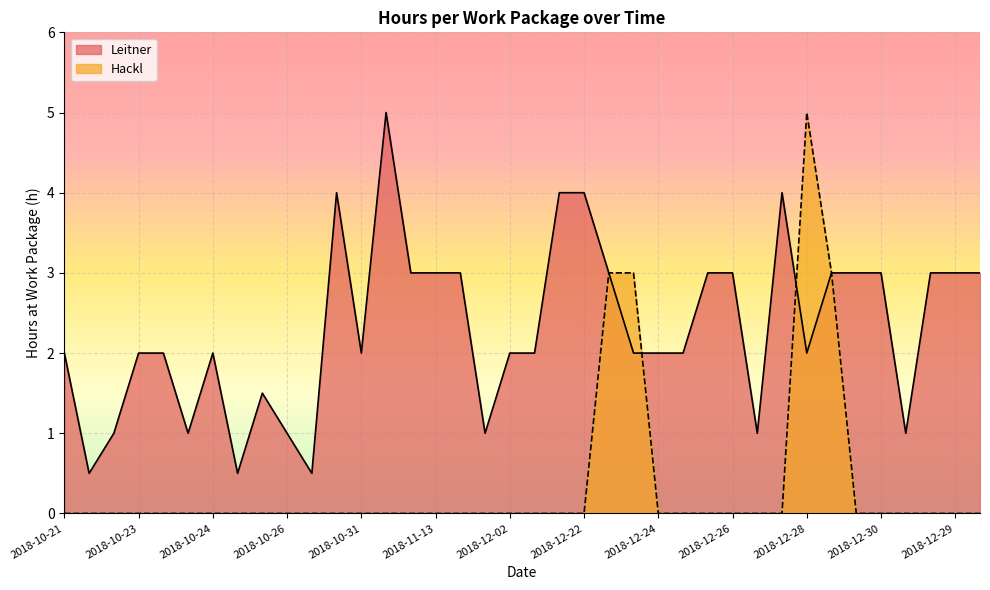

How many times do Leitner and Hackl cross each other?

2